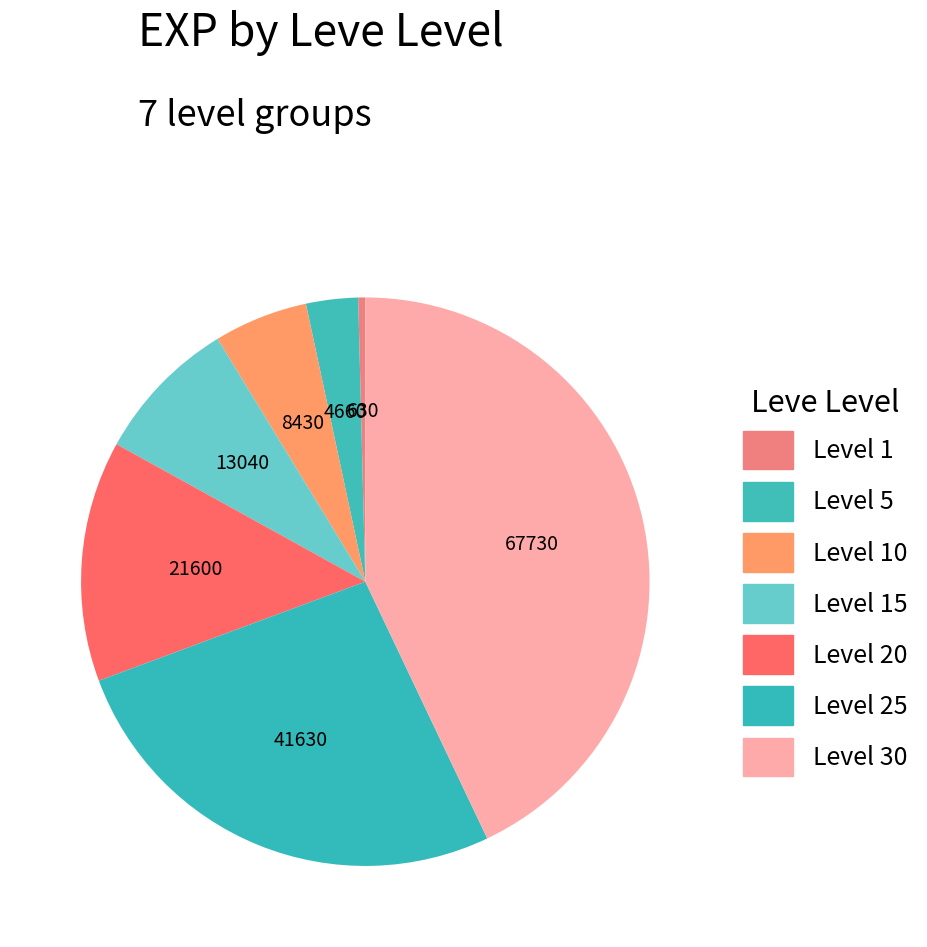

To the nearest percent, what is the average slice percentage?

14%